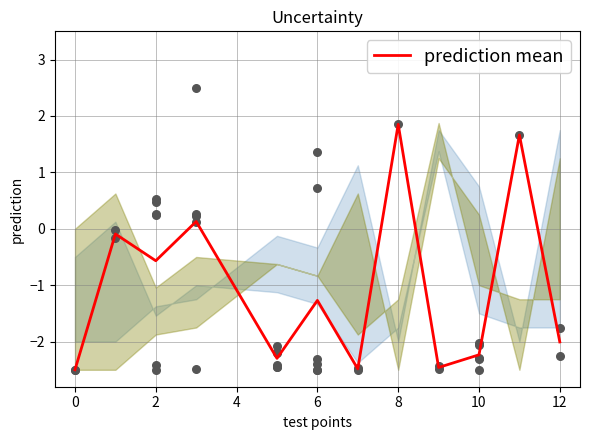

Between 10 and 11, which is larger?

11